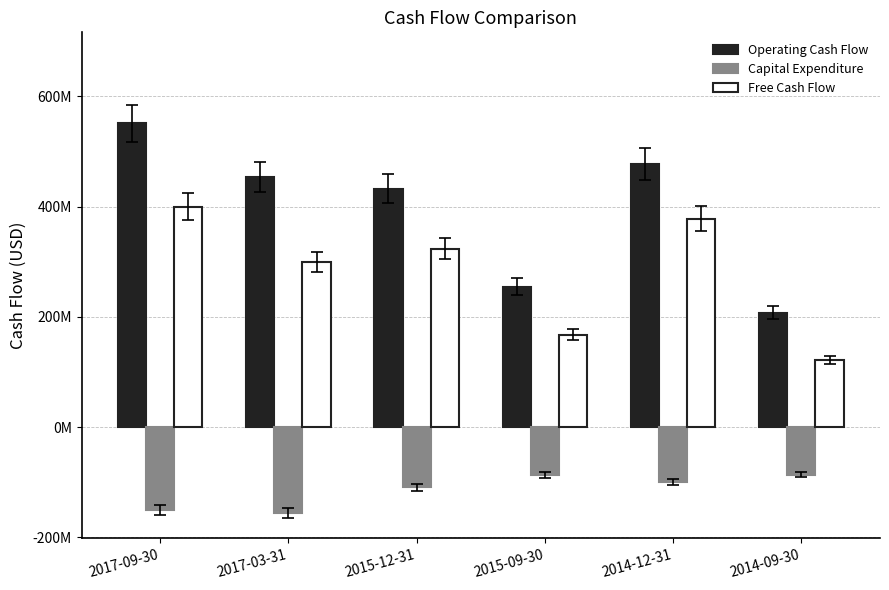

Rank the series by their average value, from highest to lowest.

Operating Cash Flow, Free Cash Flow, Capital Expenditure